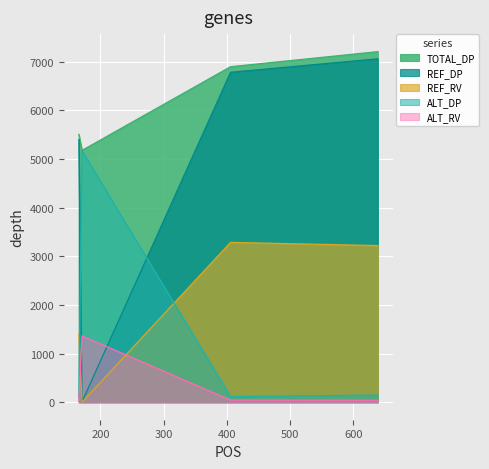

What are all the series names shown in the legend?

TOTAL_DP, REF_DP, REF_RV, ALT_DP, ALT_RV